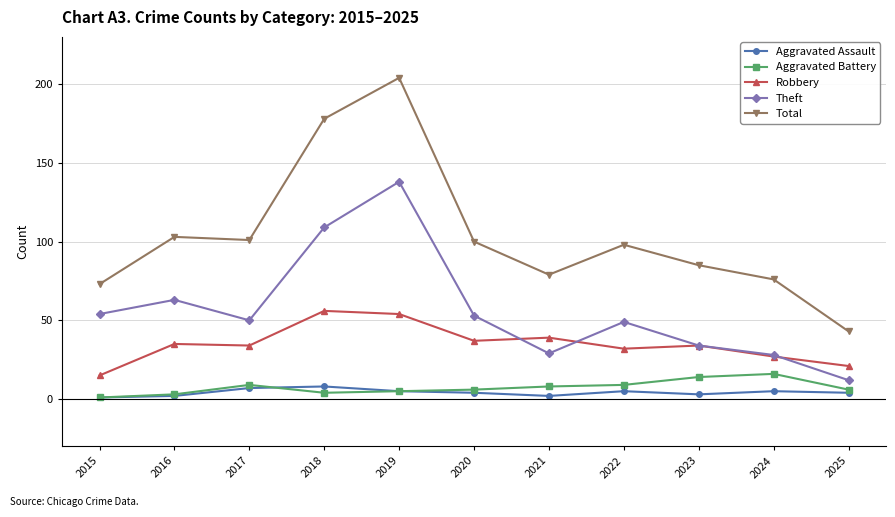

Count the number of categories in the chart.

11